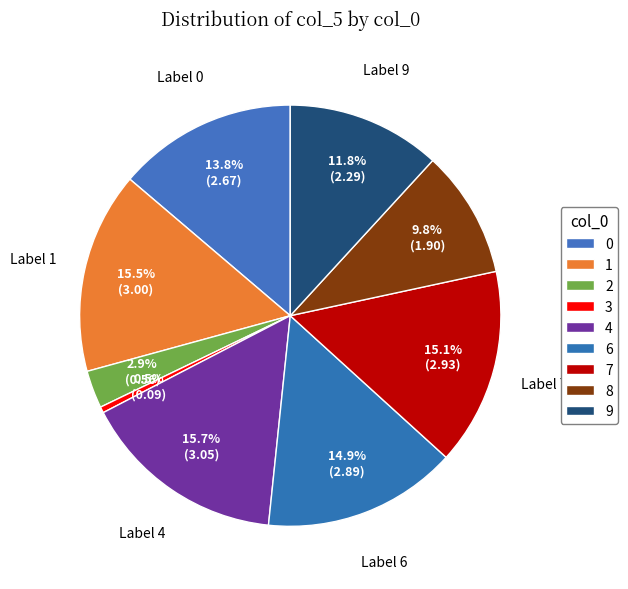

How many segments does this pie chart have?

9